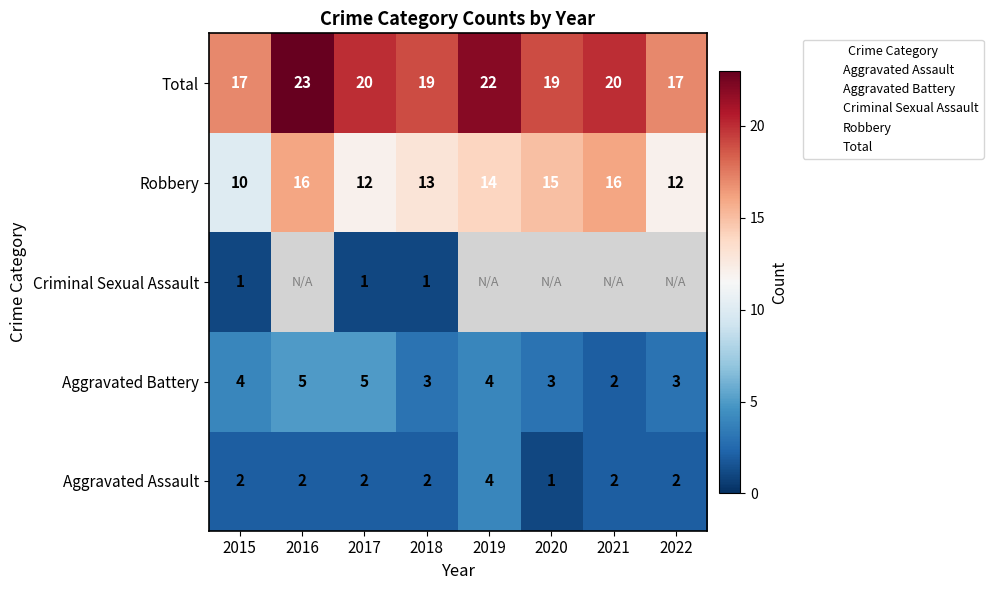

What is the total value across all series at 2019?

44